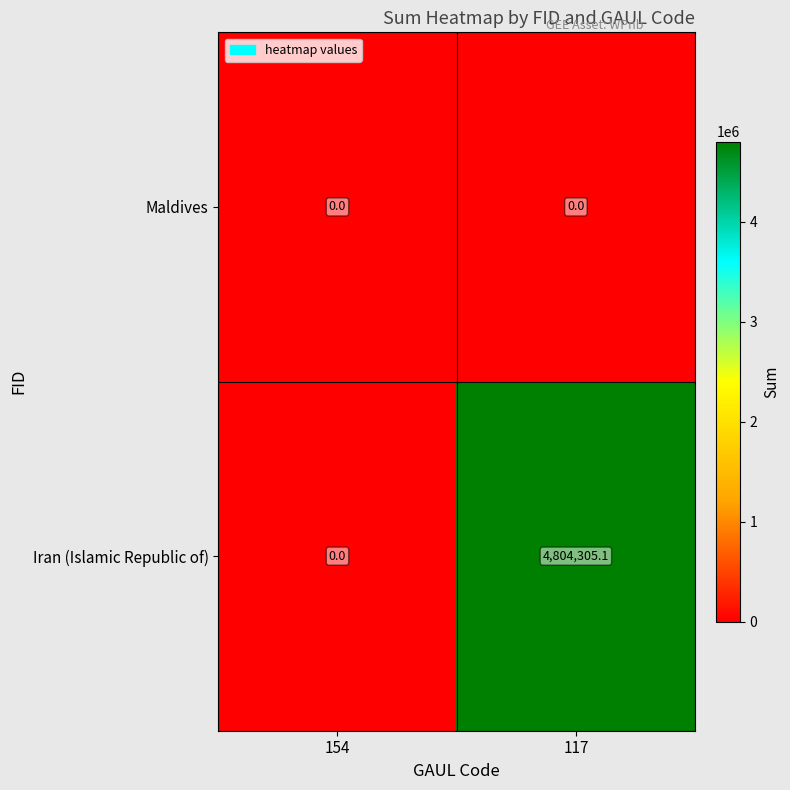

How many data points does each series have?

2